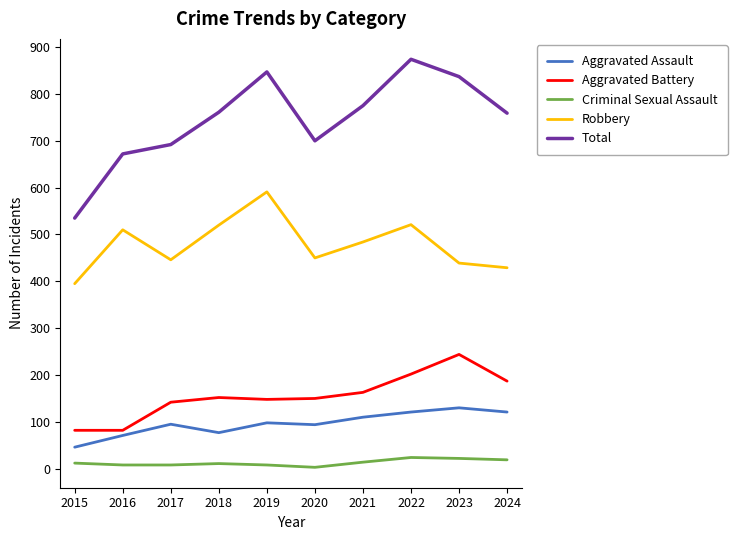

Where is the first local minimum for Robbery?

2017